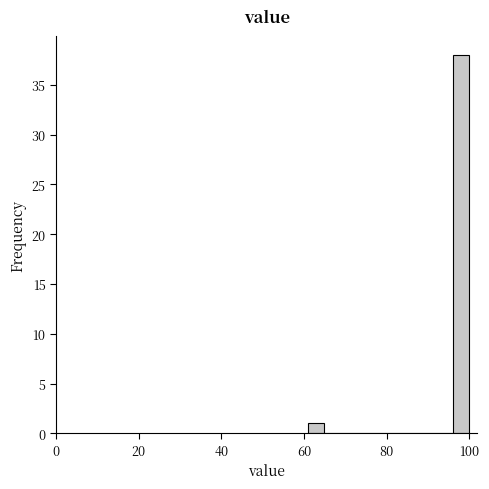

Around what value on the x-axis is the tallest bar? Give the approximate position of its centre, as read against the axis.

98